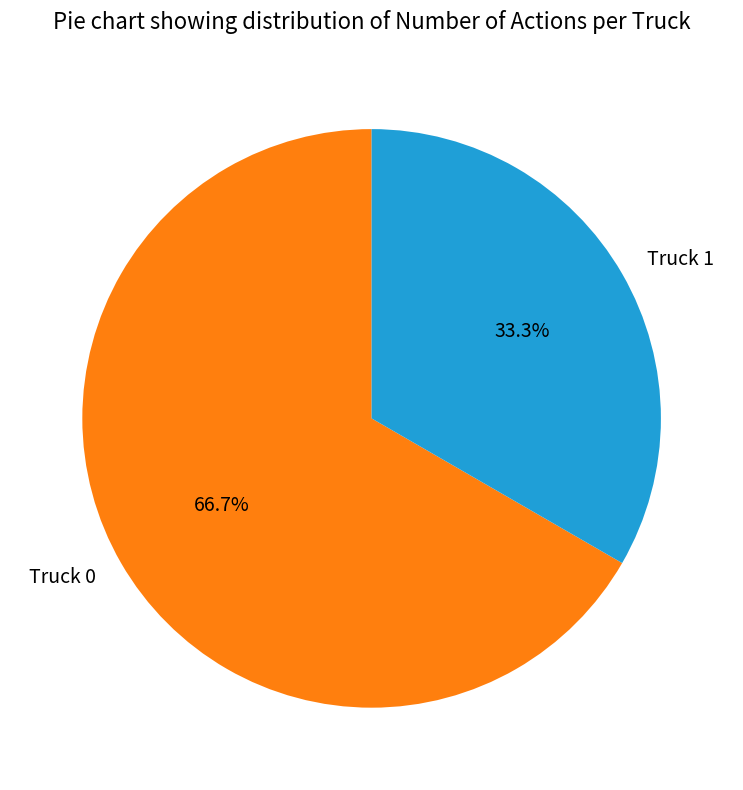

Is it true that Truck 0 is 77% of the pie?

False